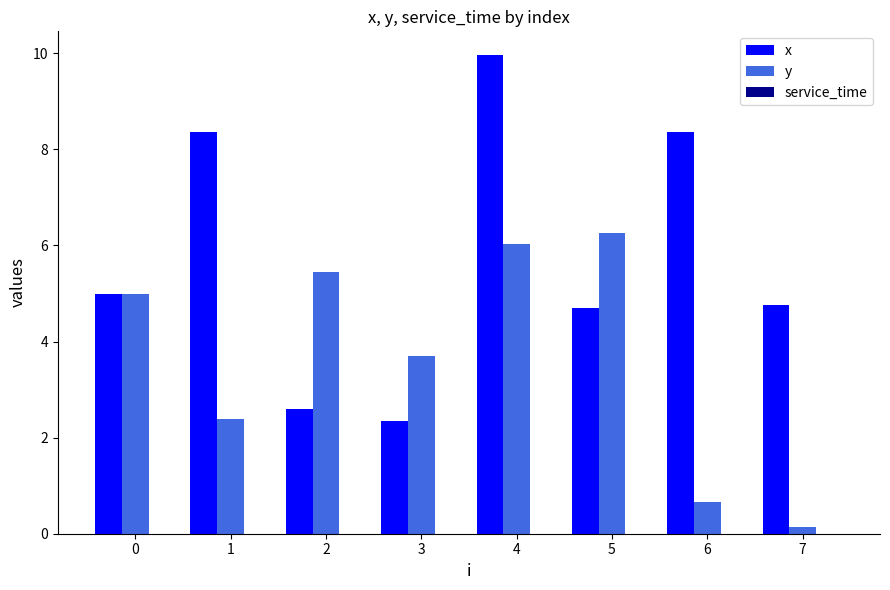

Which series has the widest spread of values?

x